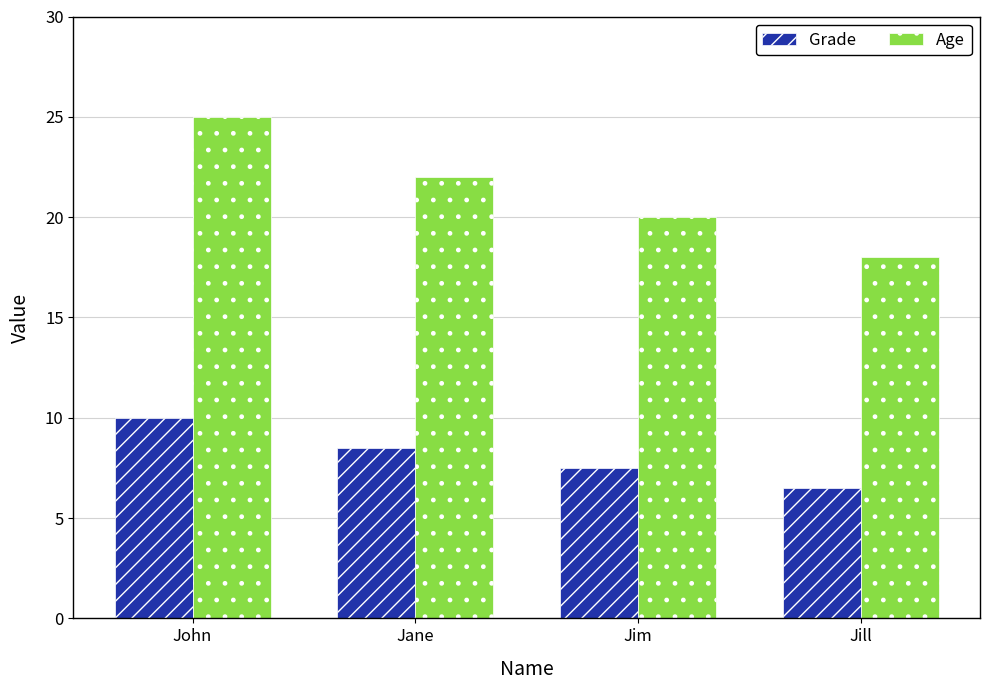

What is the sum of the Grade values at Jim and John?

17.5